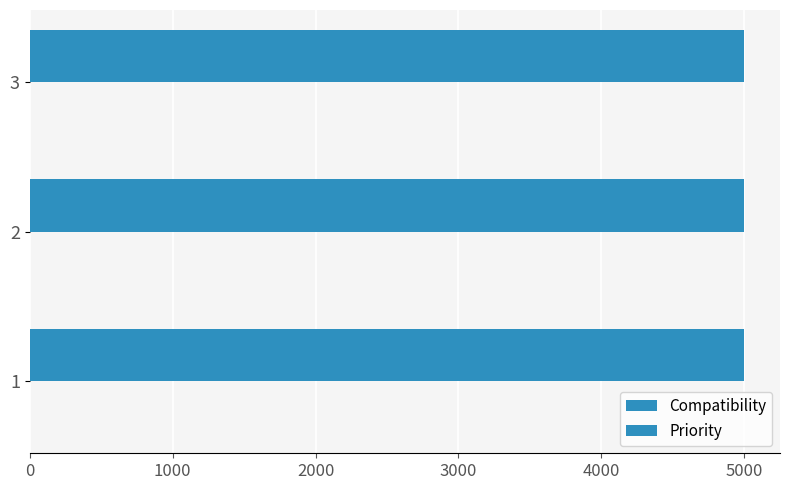

How many data points does each series have?

3